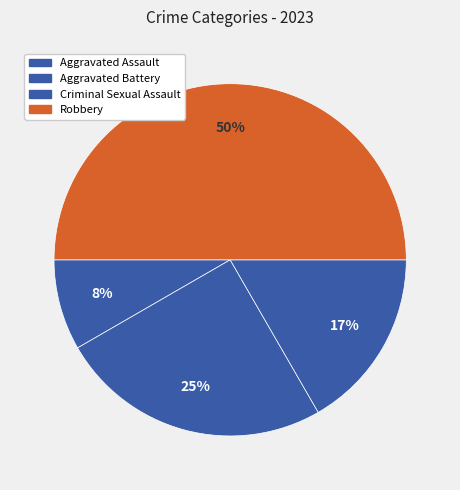

Approximately how many times larger is the value at Criminal Sexual Assault compared to Robbery?

0.3